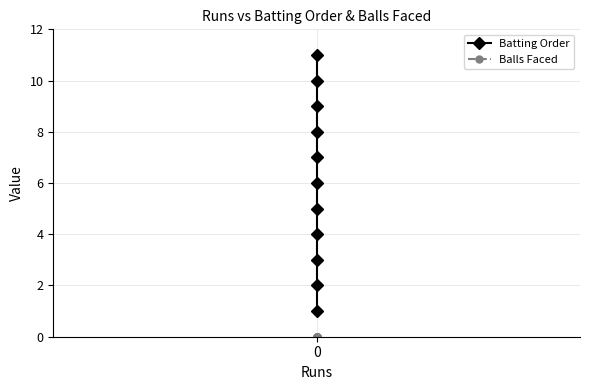

Count the number of categories in the chart.

11